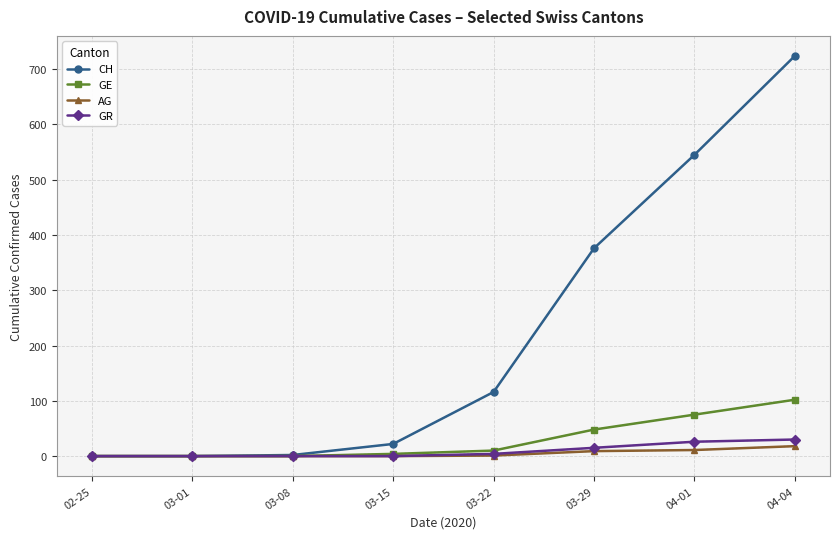

What is the sum of the GR values at 03-01 and 04-04?

30